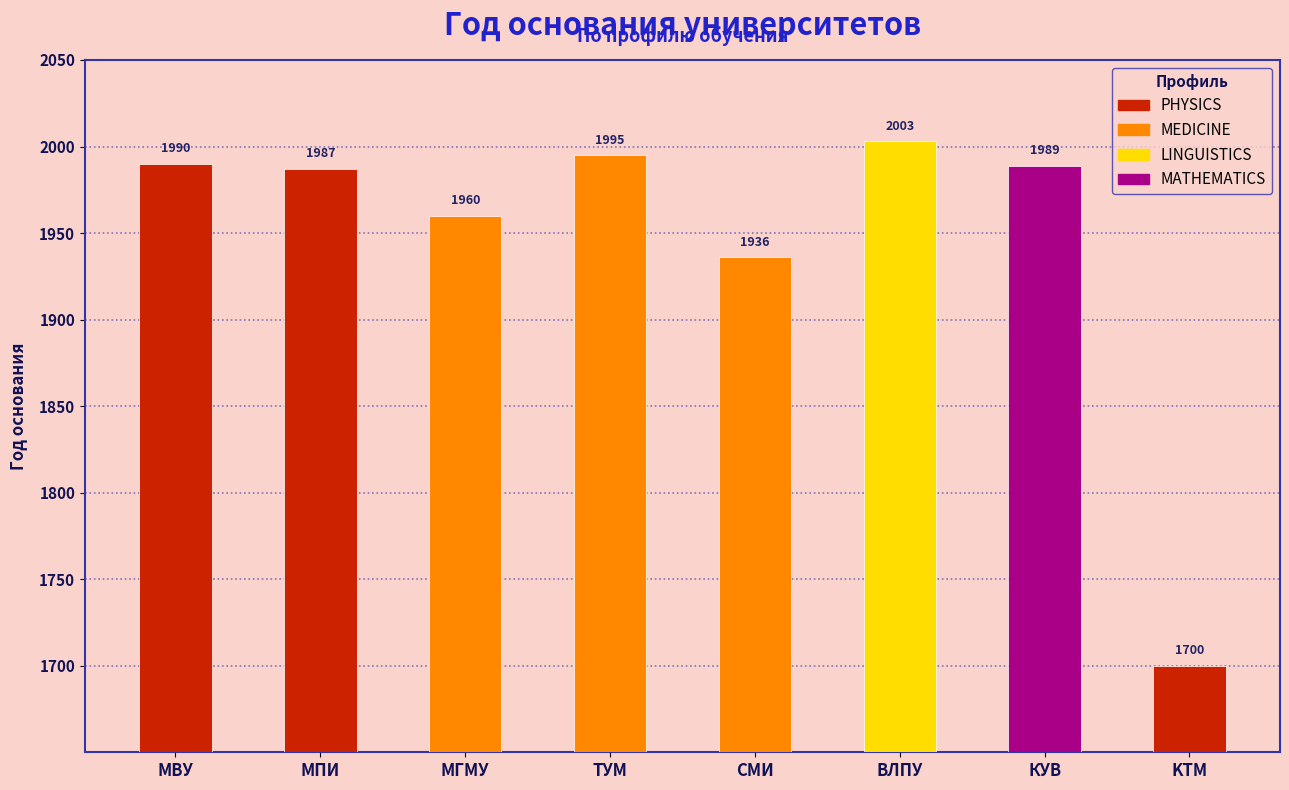

At which category does the chart reach its peak across all series?

ВЛПУ